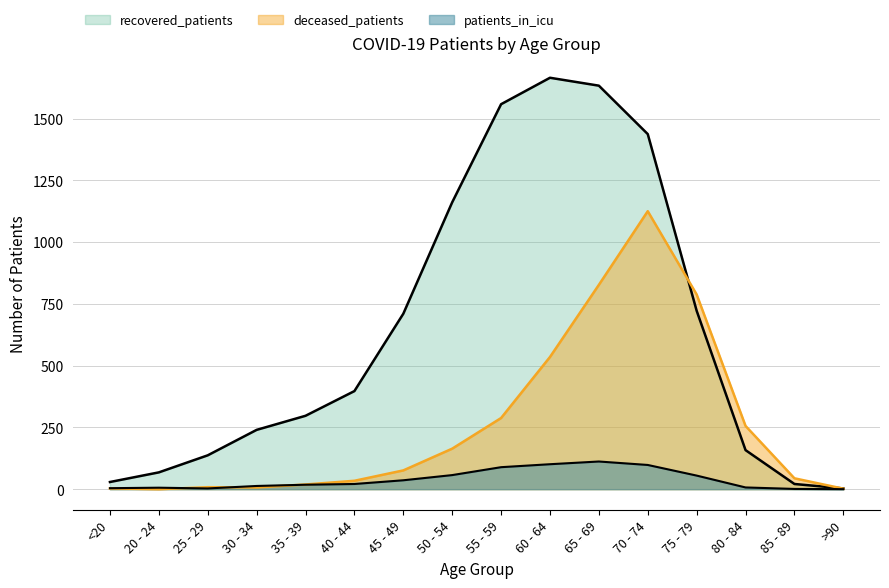

Which series changed the most between 40 - 44 and 55 - 59?

recovered_patients